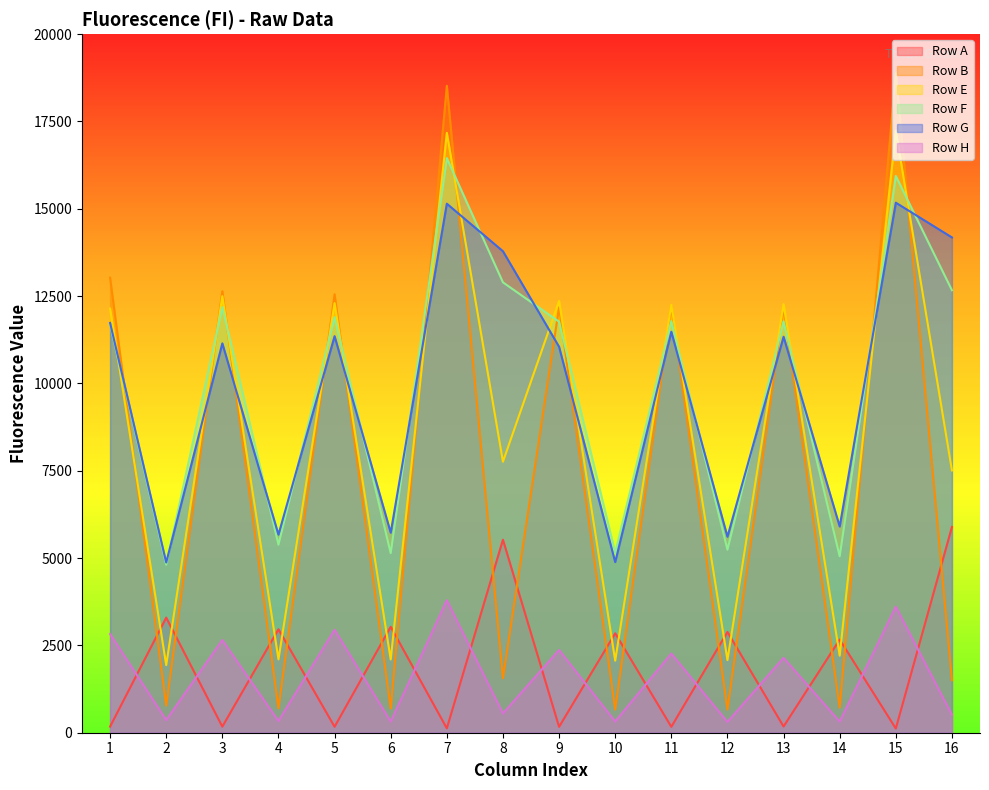

What is the value of the Row G point at the 8th from the left?

13785